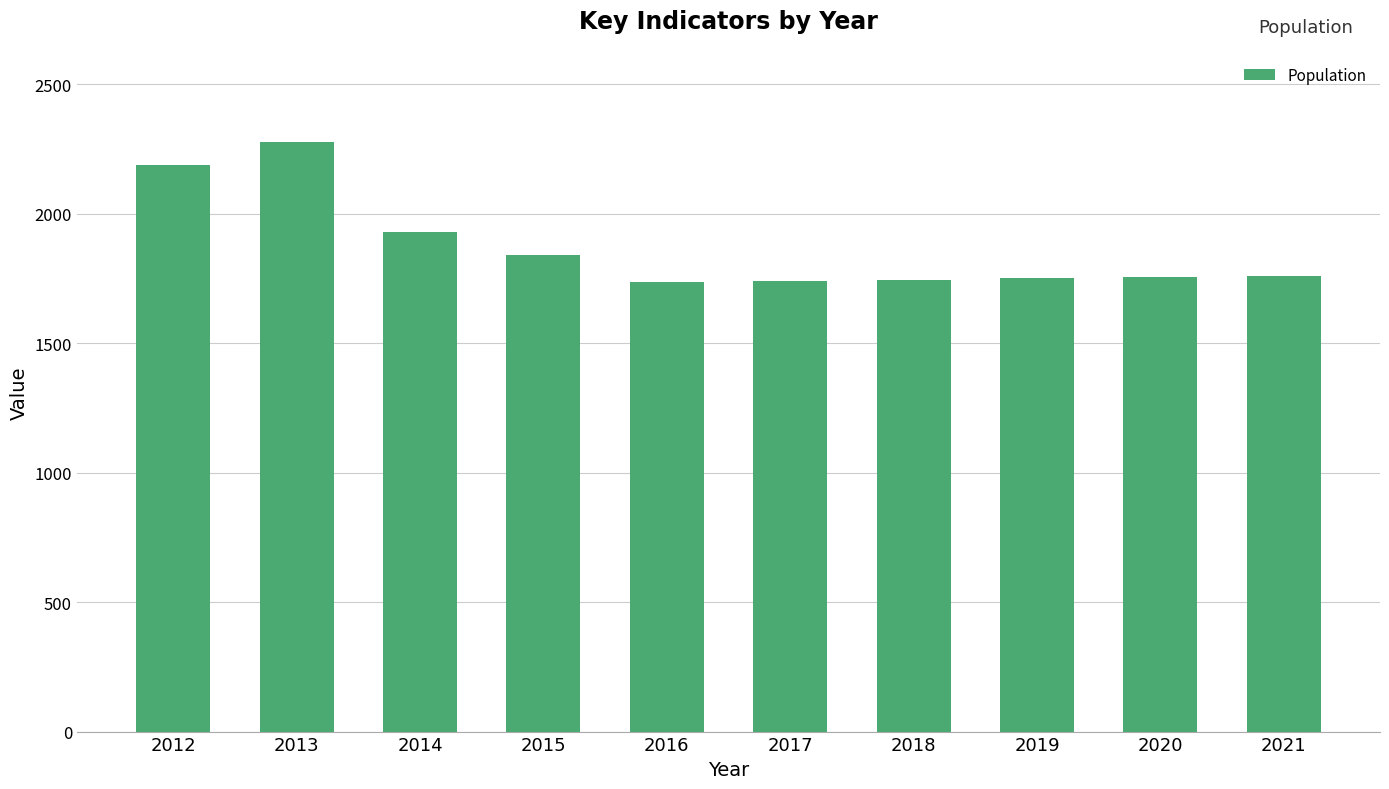

True or false: the data shows 2278 at 2013.

True